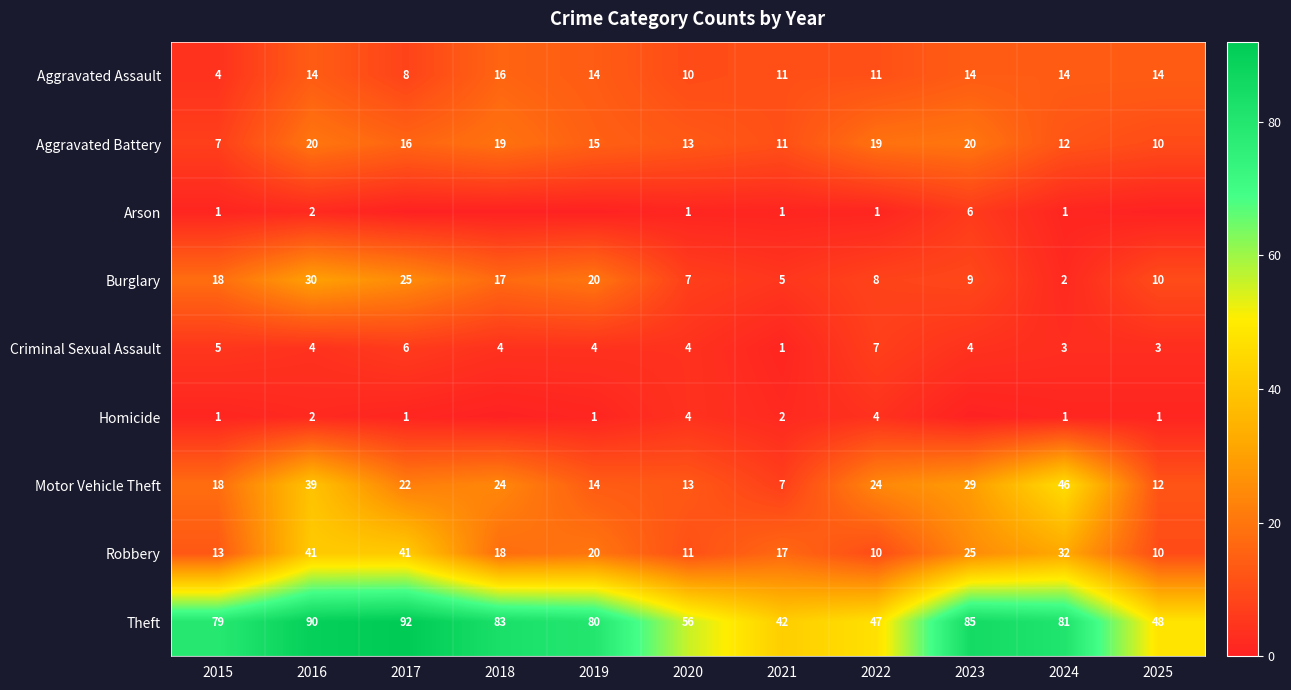

Between 2022 and 2019, which is larger?

2019